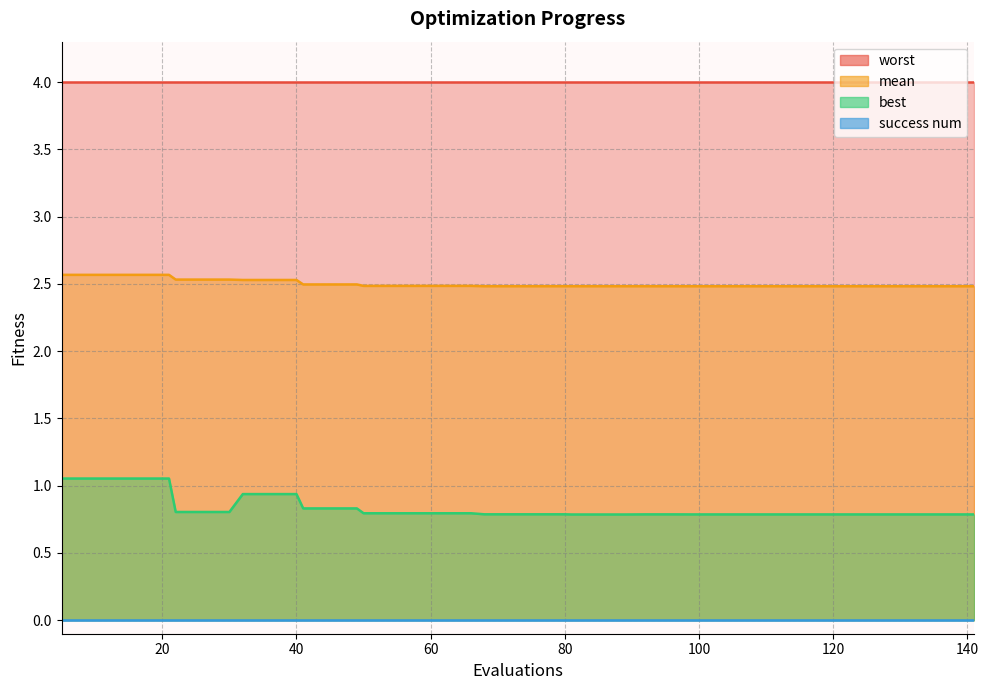

At which label does mean reach its minimum?

141